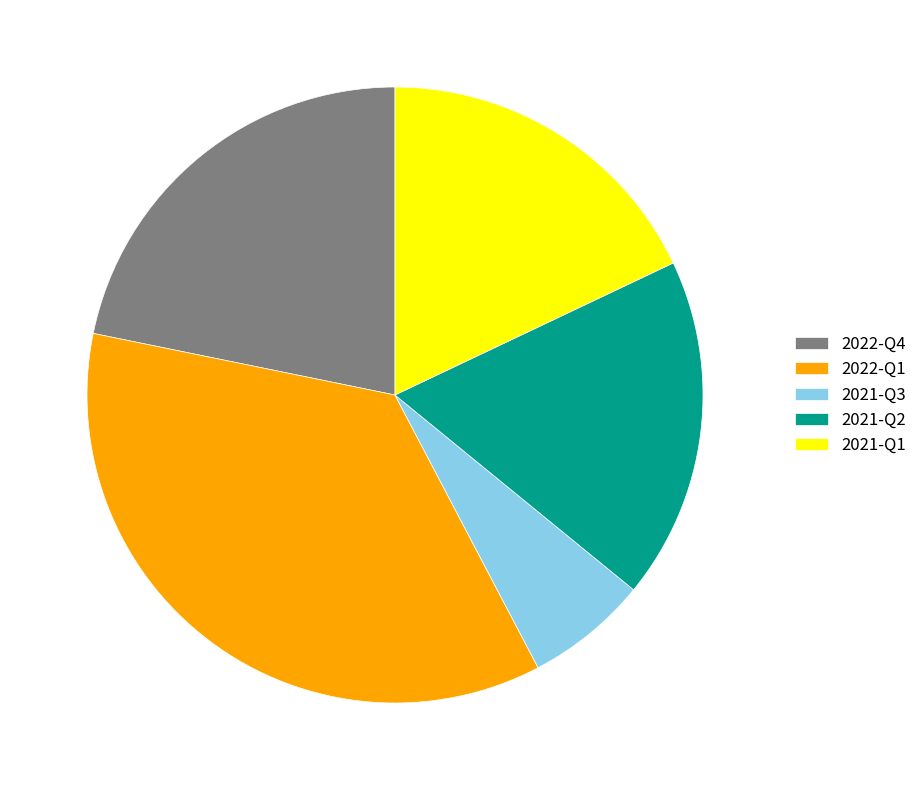

Does 2021-Q1 represent more than half of the total?

No